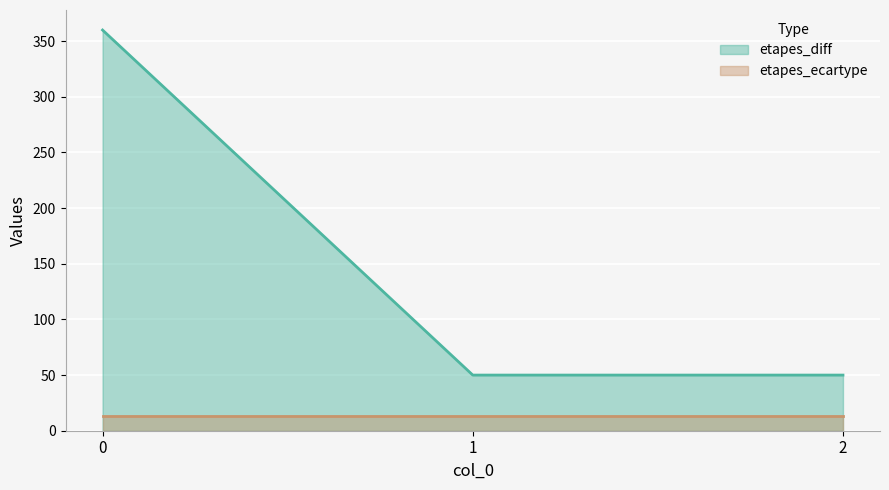

Reading left to right, list all the values displayed in this chart.

0=360	1=50	2=50